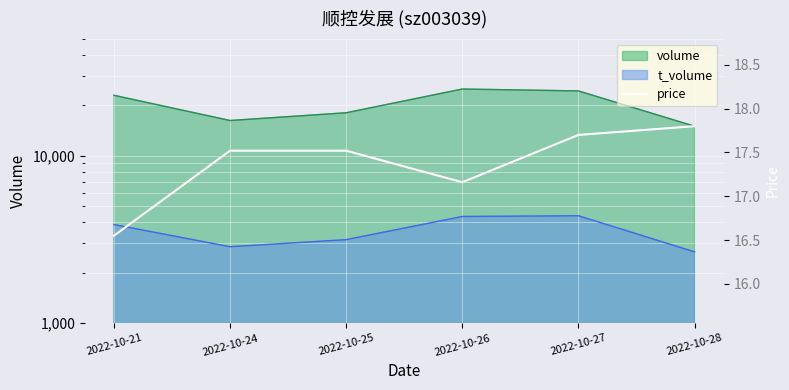

Which label corresponds to the smallest value in the chart?

2022-10-21